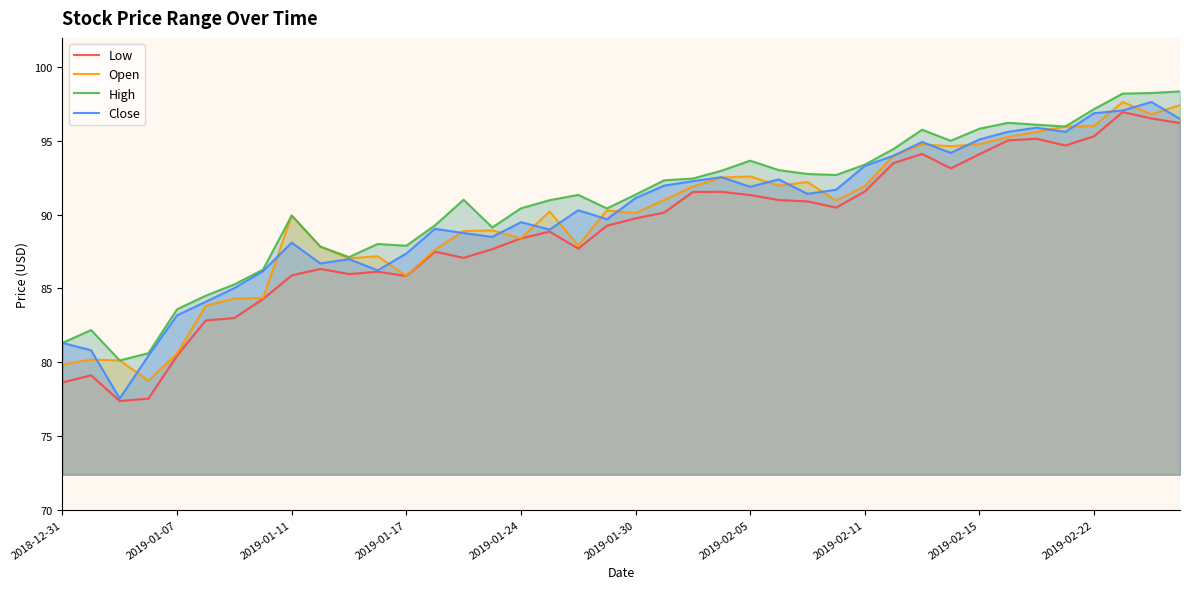

True or false: High and Close intersect in this chart.

False